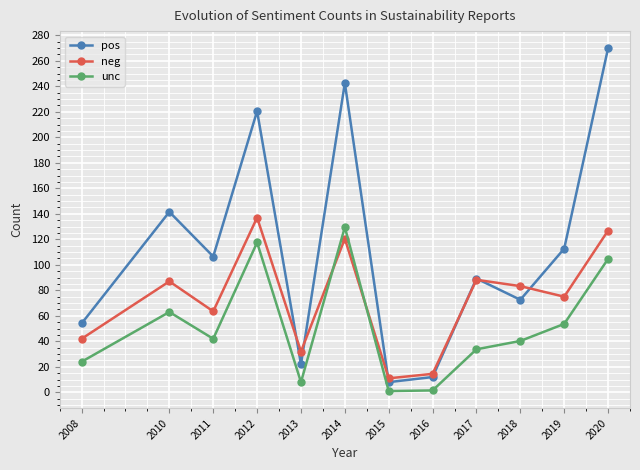

What are all the series names shown in the legend?

pos, neg, unc